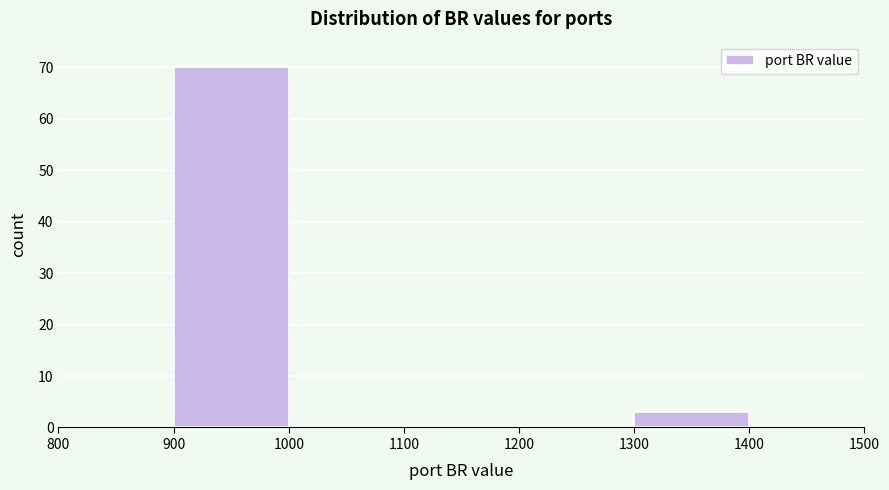

Reading left to right, transcribe this chart: for each bar, give the range it covers on the x-axis and its height. The values are not printed on the chart, so give them approximately, as read against the axis.

800 to 900: 0
900 to 1000: 70
1000 to 1100: 0
1100 to 1200: 0
1200 to 1300: 0
1300 to 1400: 3
1400 to 1500: 0